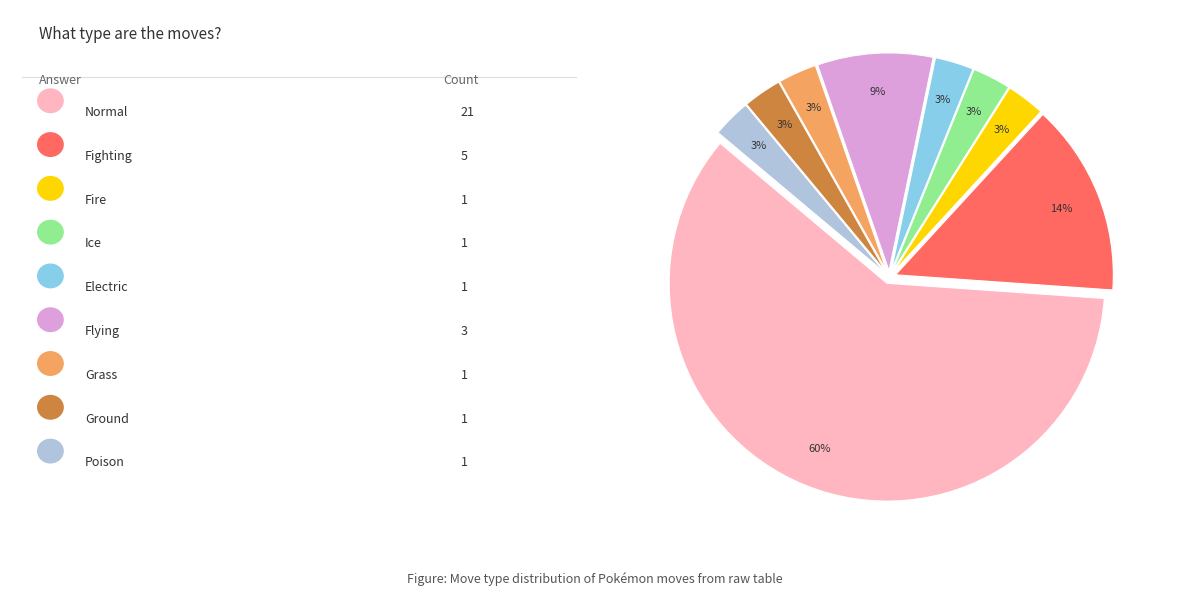

Is there any slice that represents more than half of the pie?

Yes